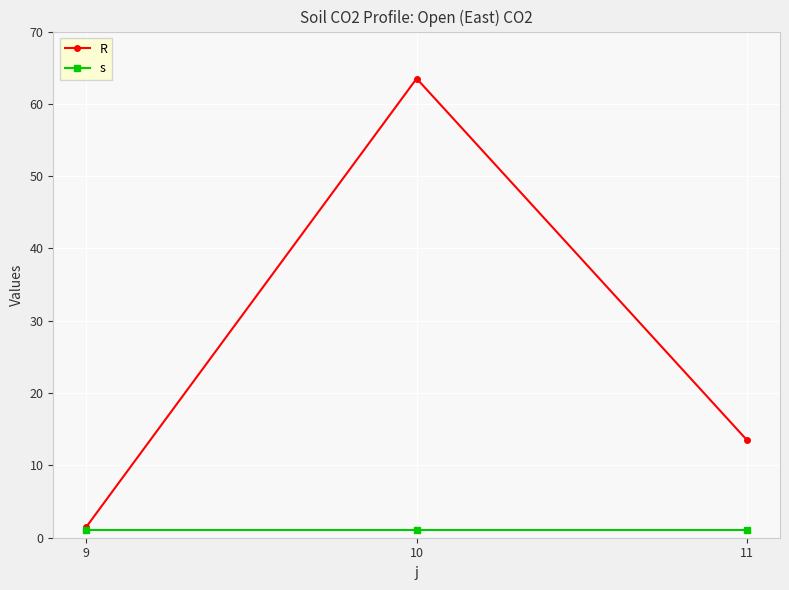

True or false: R has a value of 1.5 at 9.

True